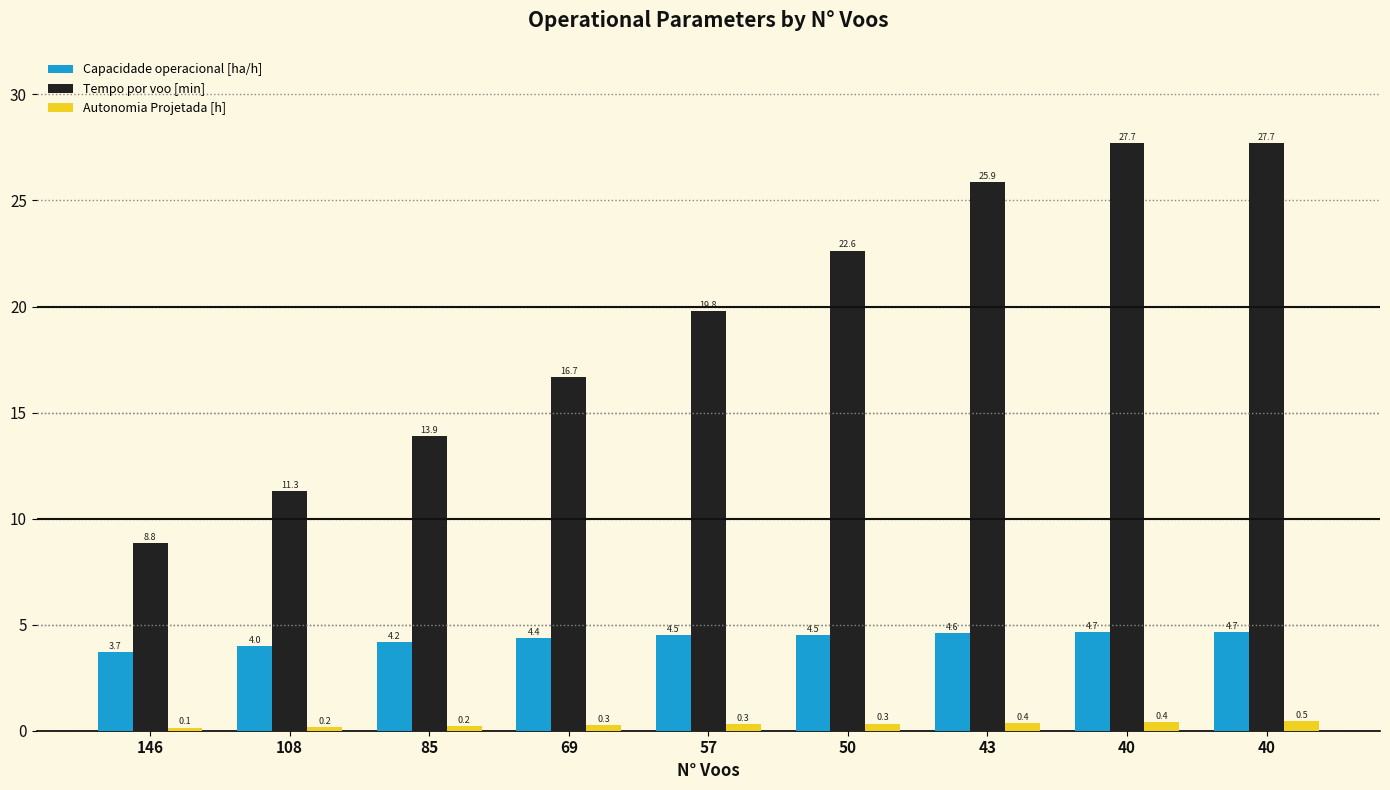

What are all the series names shown in the legend?

Capacidade operacional [ha/h], Tempo por voo [min], Autonomia Projetada [h]